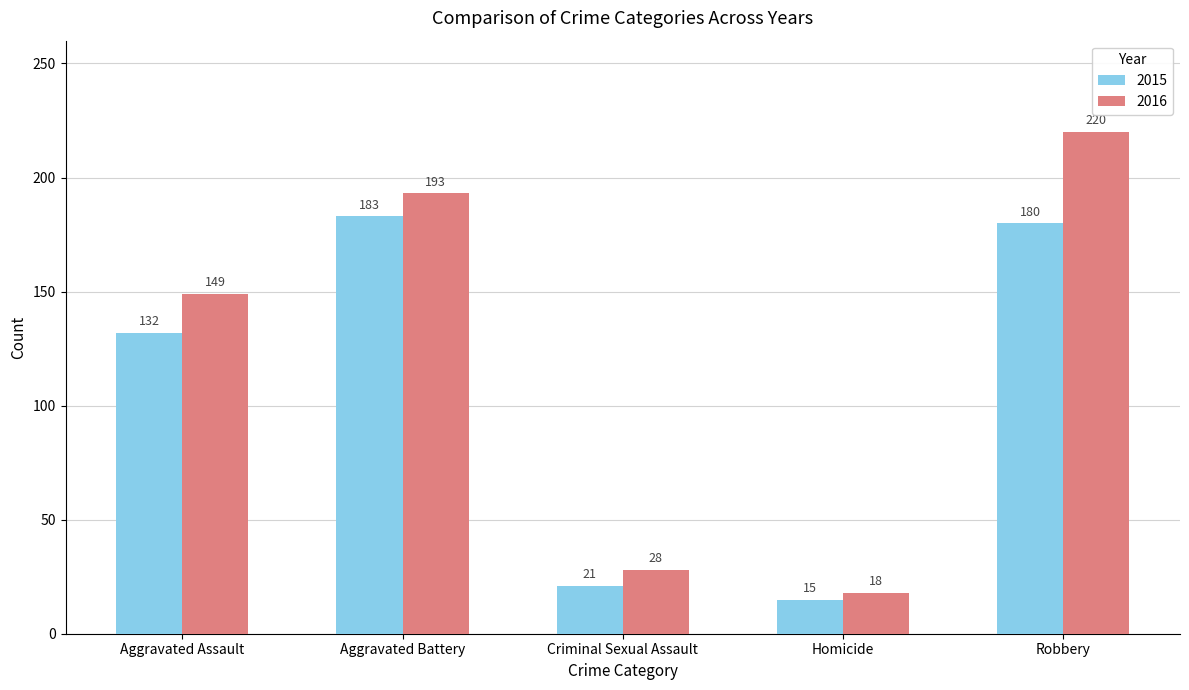

List the series in order of their overall mean, highest first.

2016, 2015